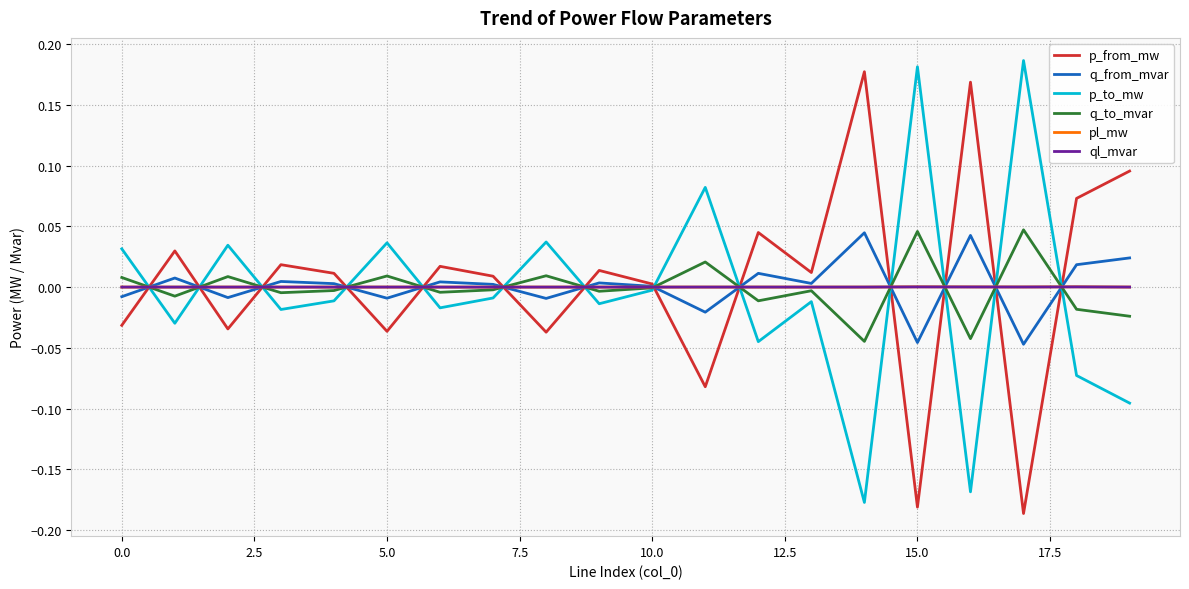

How many distinct data groups are displayed?

6